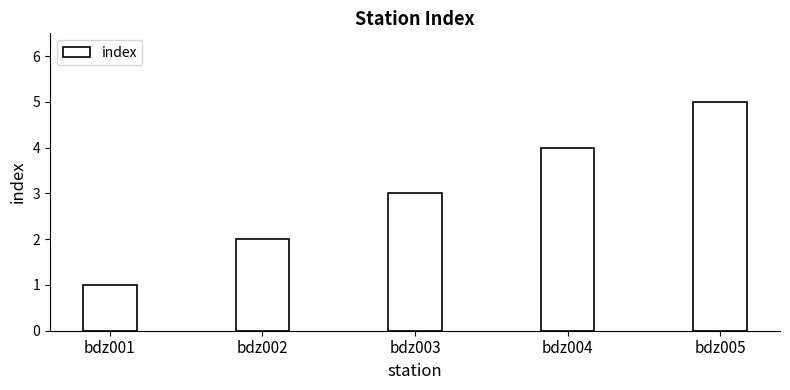

What is the sum of all values?

15